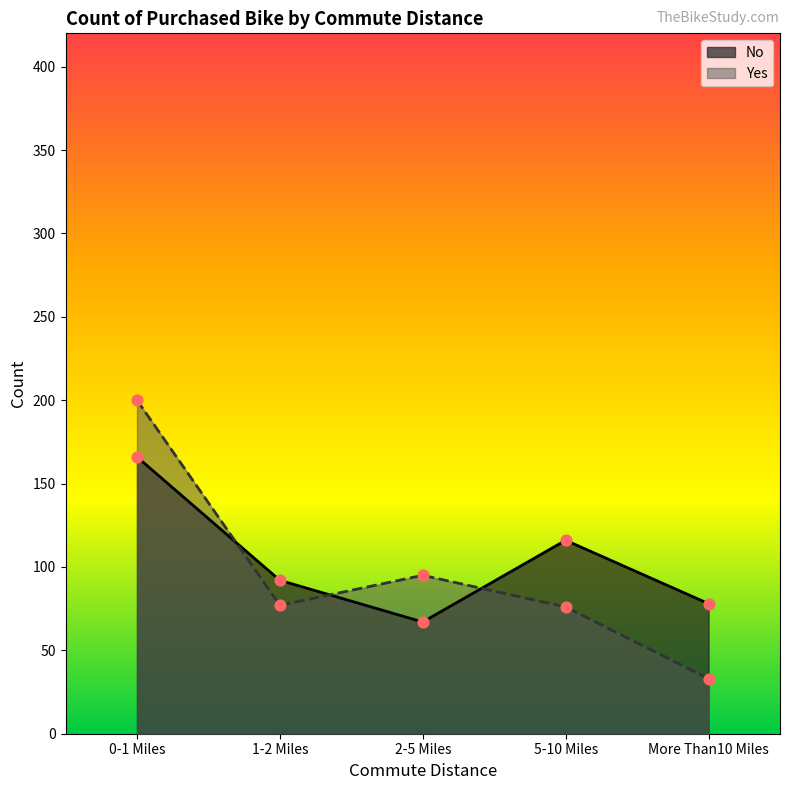

Which series reaches the minimum Y coordinate?

Yes